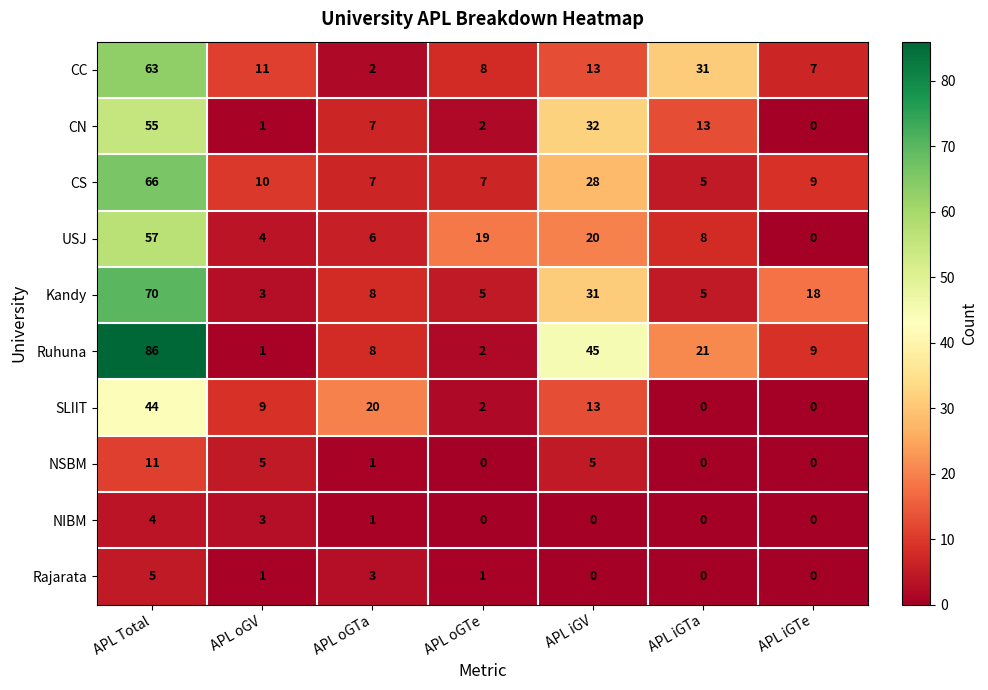

Is the value of Ruhuna at APL oGV greater than the value of NIBM at APL oGTe?

Yes